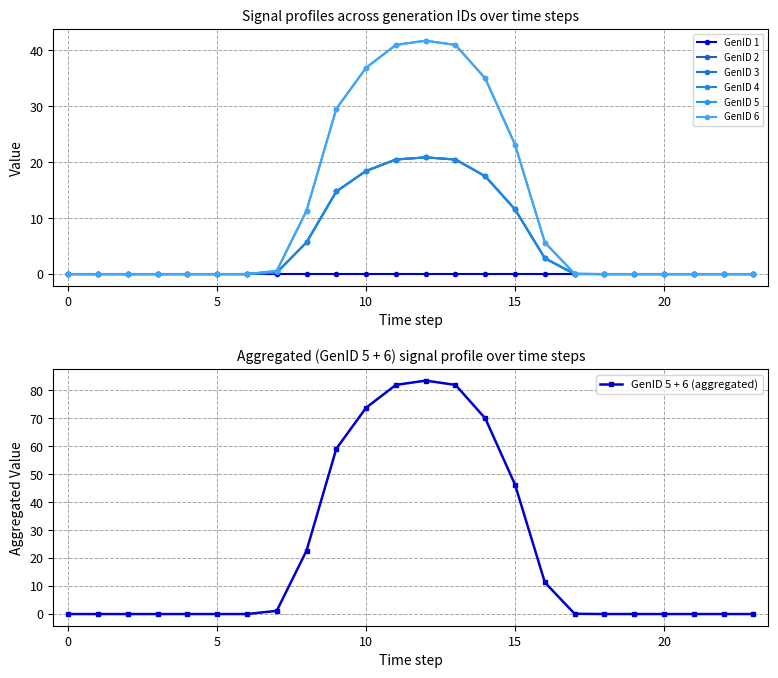

Which has a higher value, 14 or 21?

14